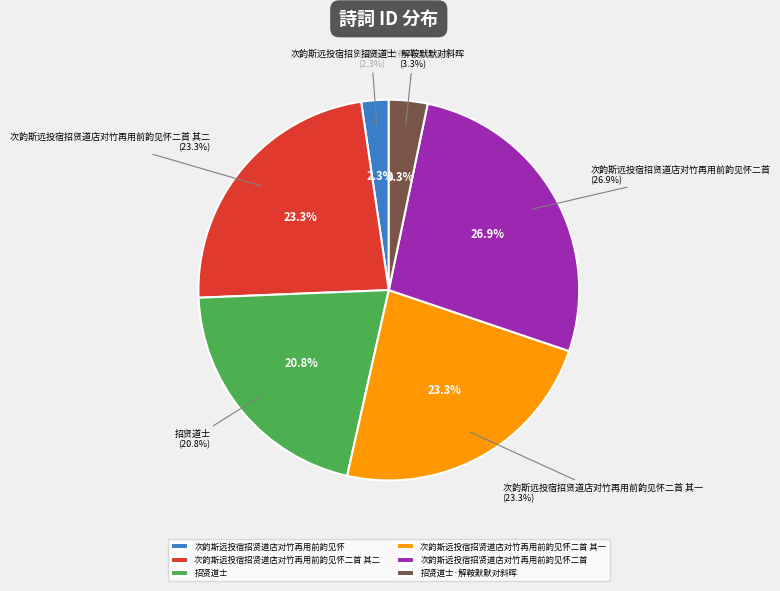

What portion of the pie excludes 次韵斯远投宿招贤道店对竹再用前韵见怀二首 其二?

76.7%